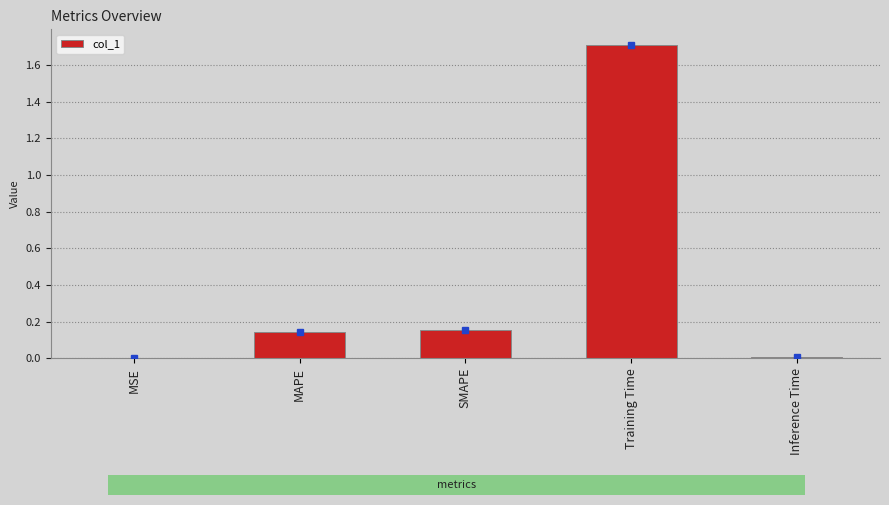

Between MSE and MAPE, which is larger?

MAPE